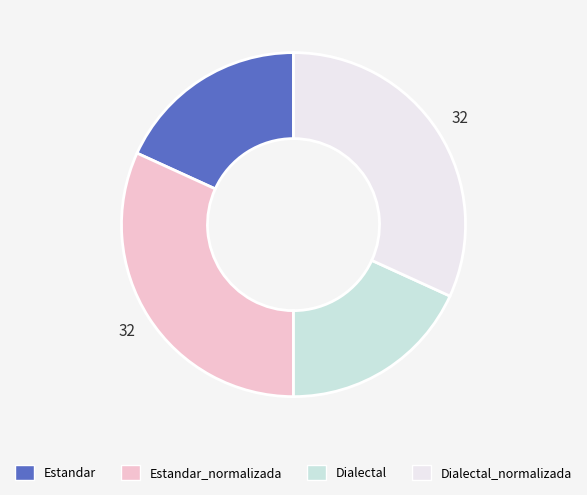

Does any single category account for the majority?

No